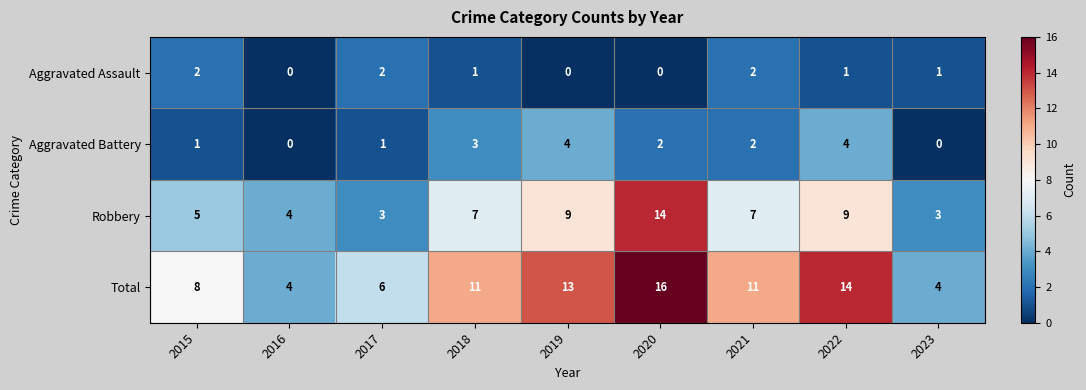

Which series has the largest total across all categories?

Total